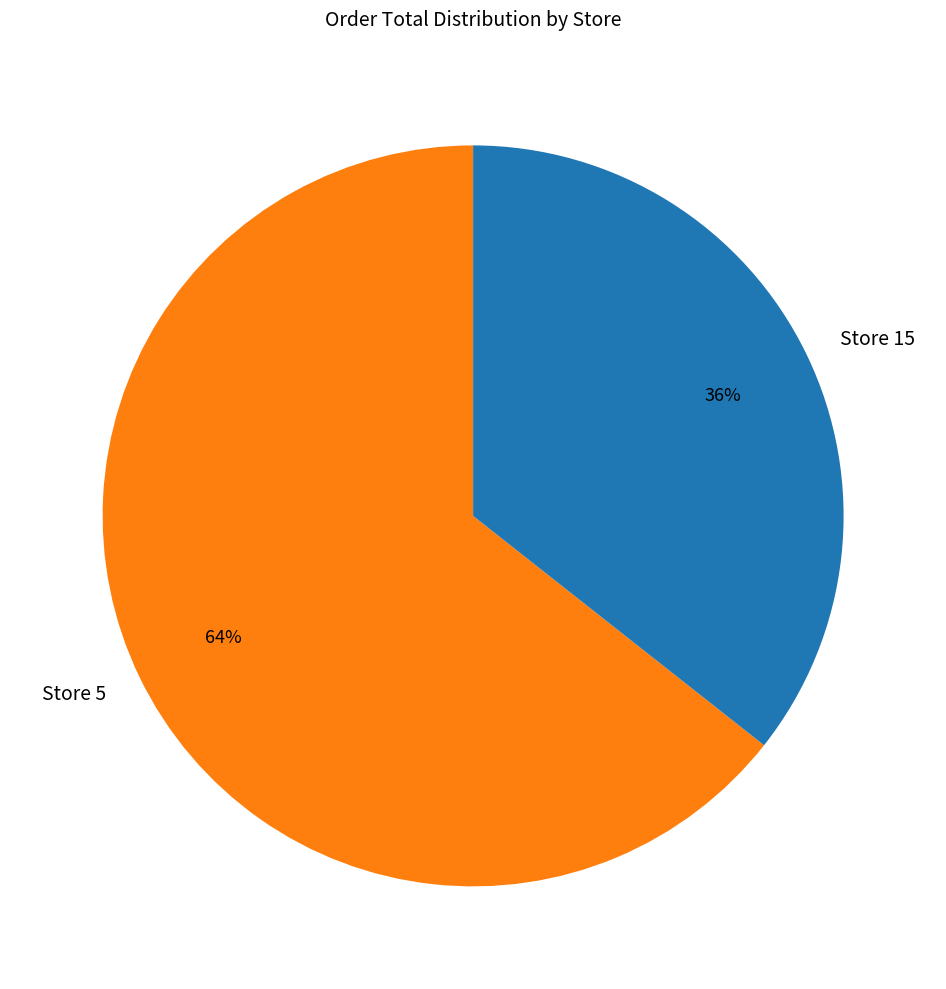

Count the number of slices in the pie.

2